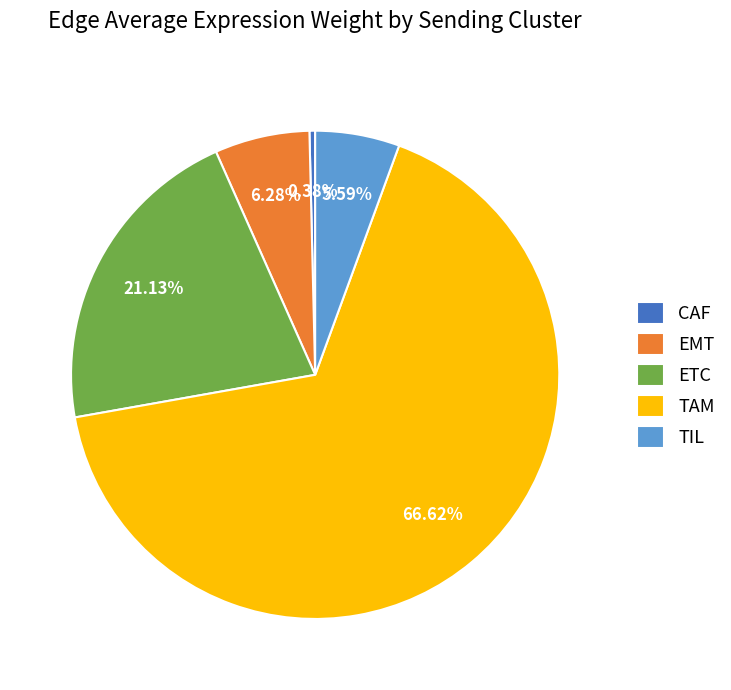

Combined, what portion of the pie is ETC and TAM?

87.8%